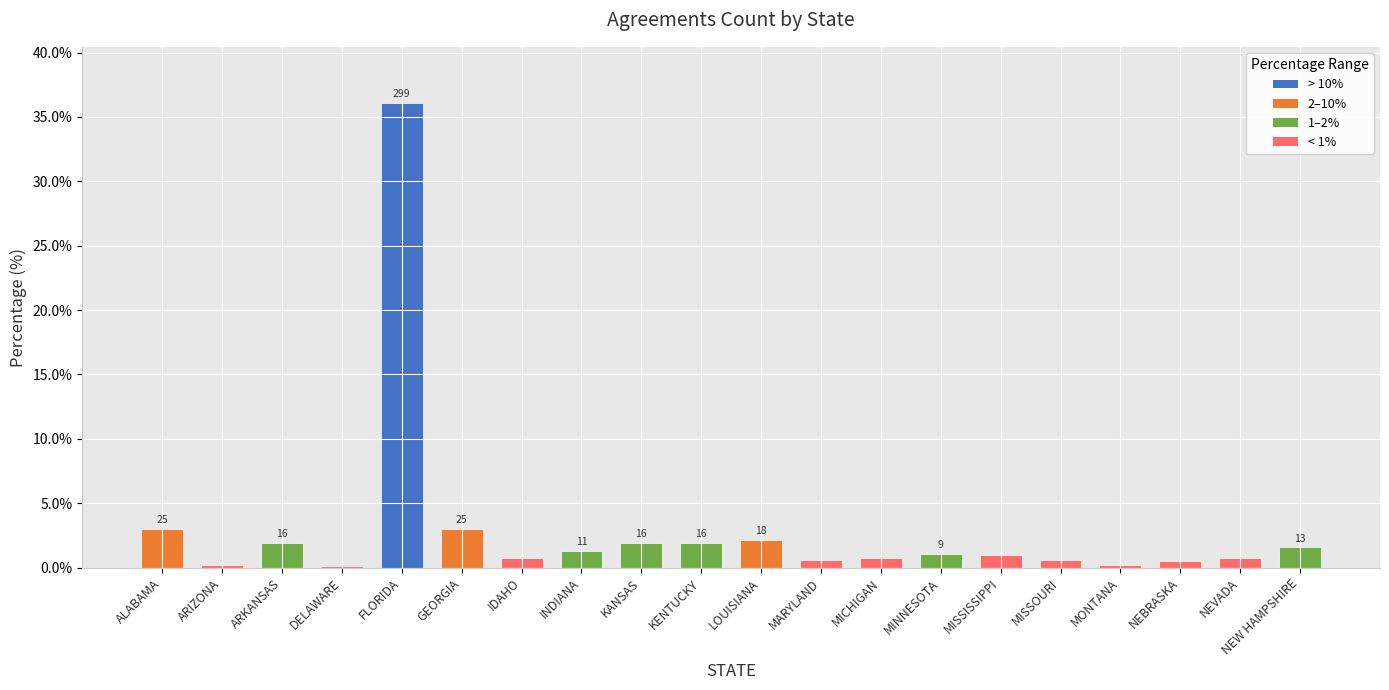

How many bars are there in total?

20